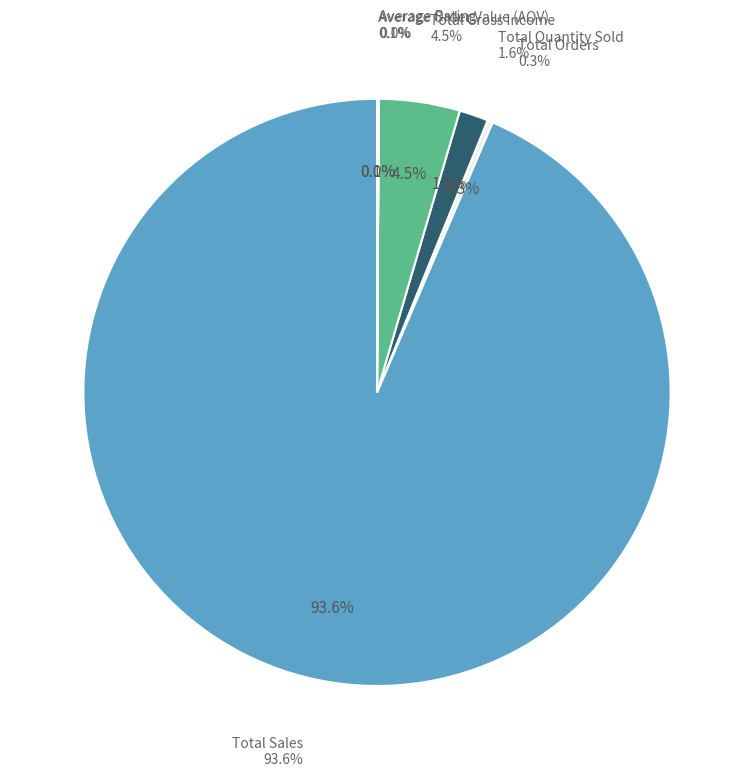

What portion of the pie excludes Average Order Value (AOV)?

99.9%